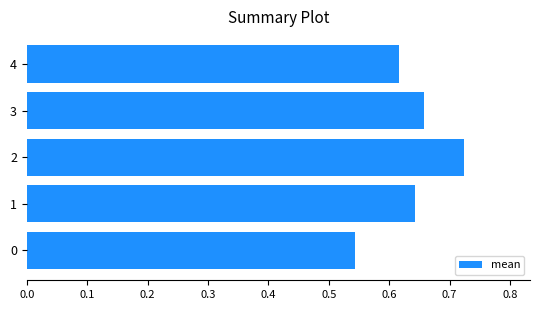

How many values are between 0 and 1?

5